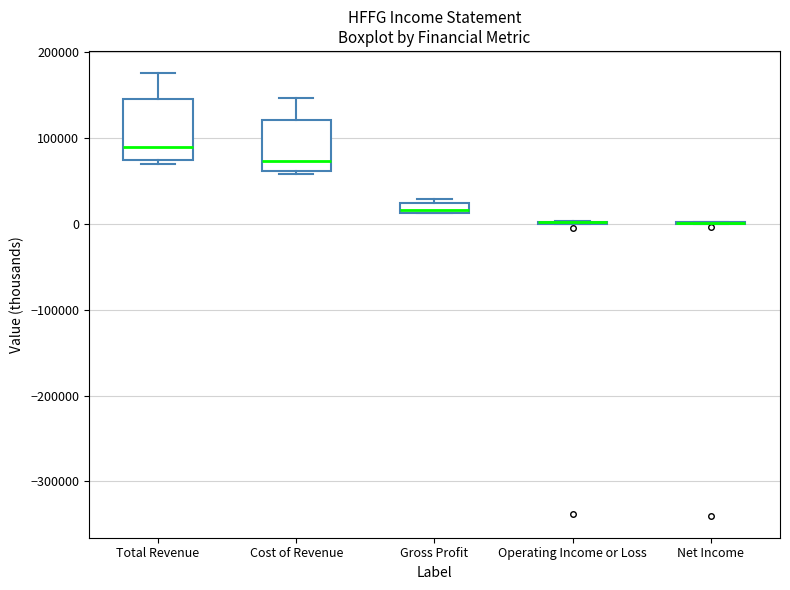

Which box is the tallest, from its lower edge to its upper edge?

Total Revenue